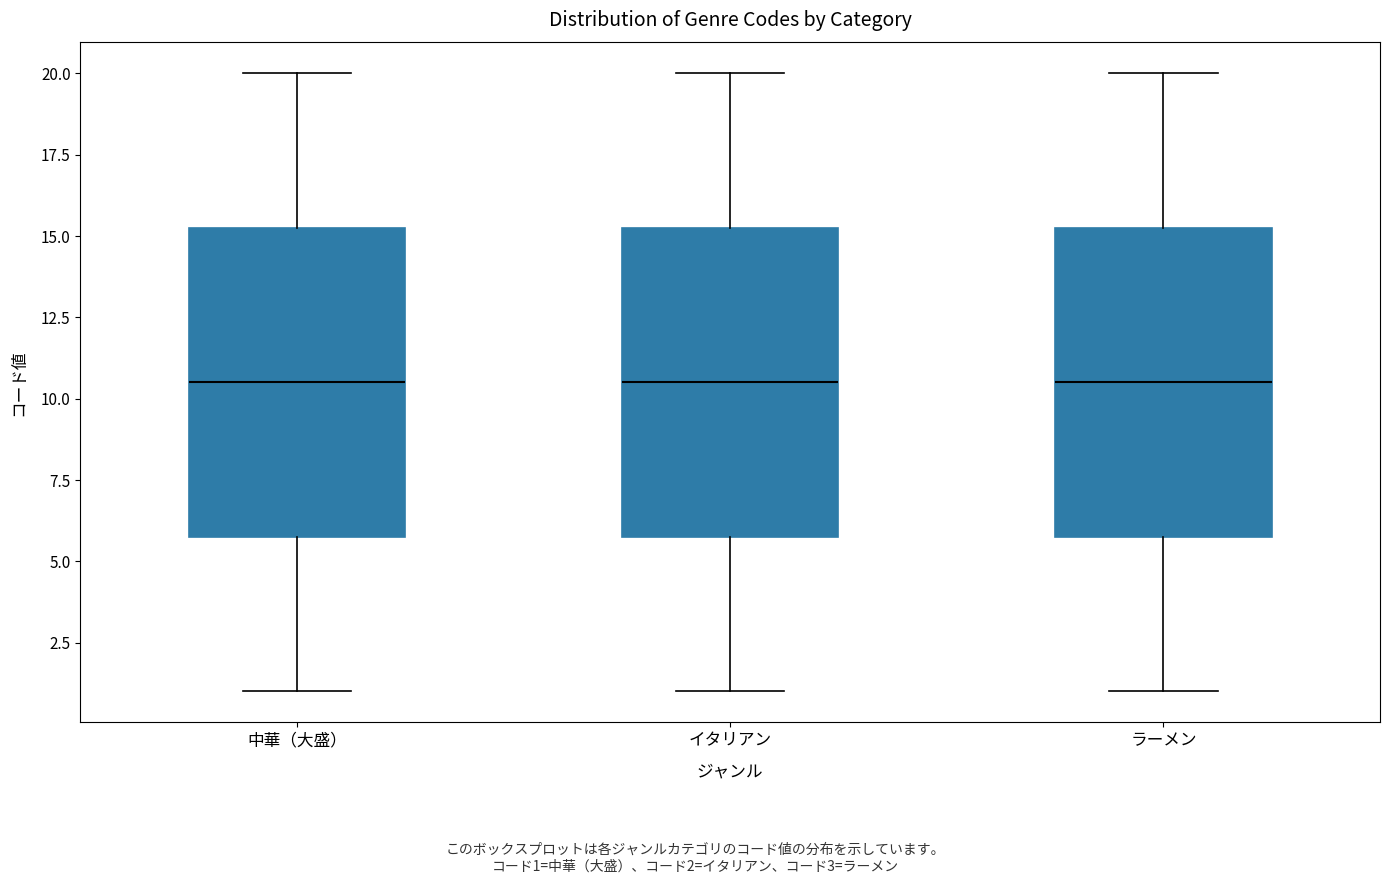

Reading left to right, transcribe this box plot: for each box, give where its median line is, the range the box spans, and where its two whiskers end, as read against the y-axis. The values are not printed on the chart, so give them approximately, as read against the axis.

中華（大盛）: median 10.5, box 6.0 to 15.5, whiskers 1.0 to 20.0
イタリアン: median 10.5, box 6.0 to 15.5, whiskers 1.0 to 20.0
ラーメン: median 10.5, box 6.0 to 15.5, whiskers 1.0 to 20.0